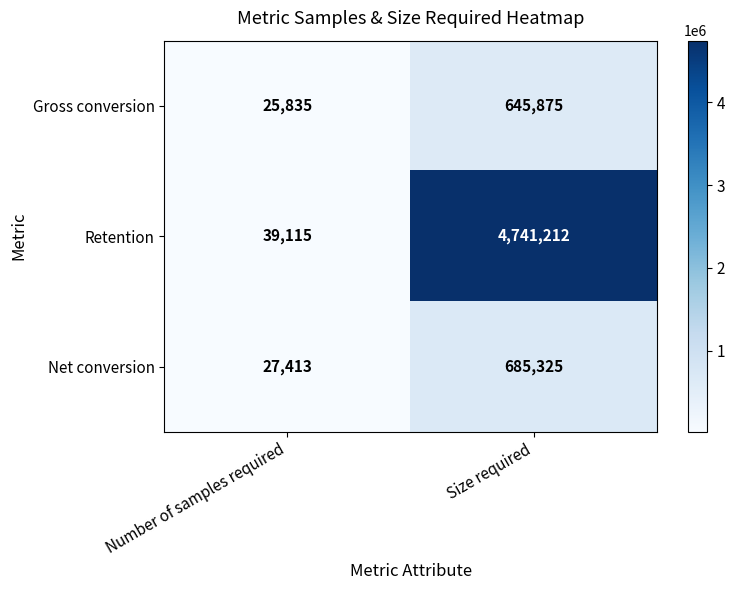

Which series changed the most between Number of samples required and Size required?

Retention